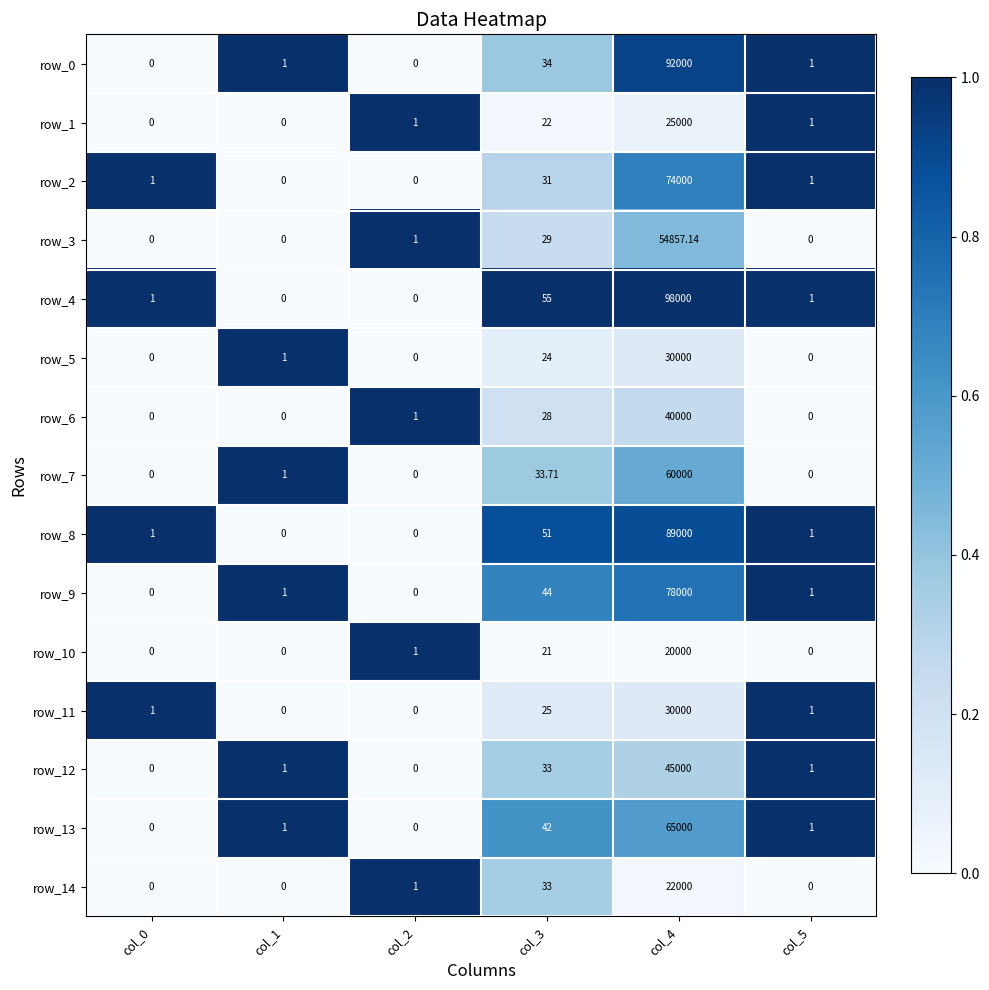

What is the difference between the highest and lowest values at col_2?

1.0